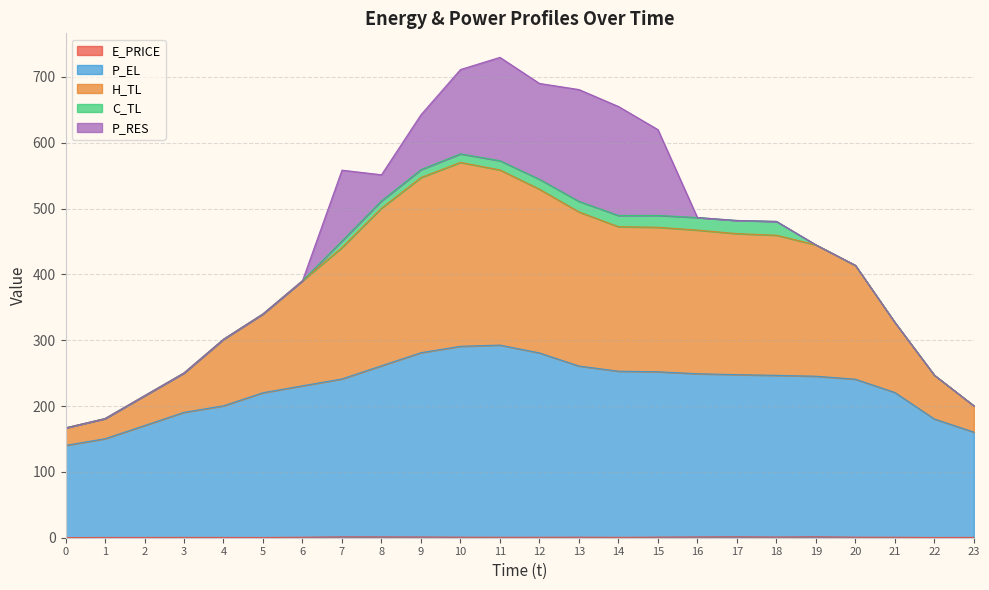

What is the value of the E_PRICE point at the 6th from the left?

0.3